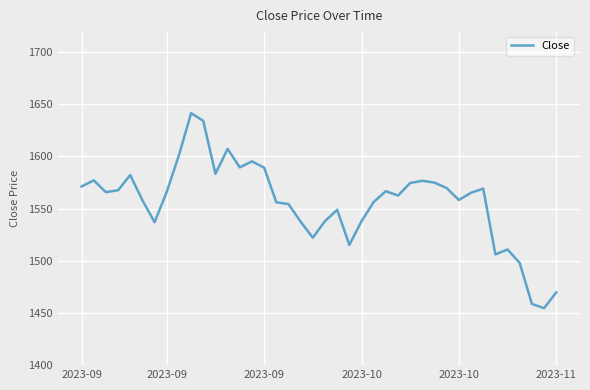

What is the minimum value shown in the chart?

1454.6